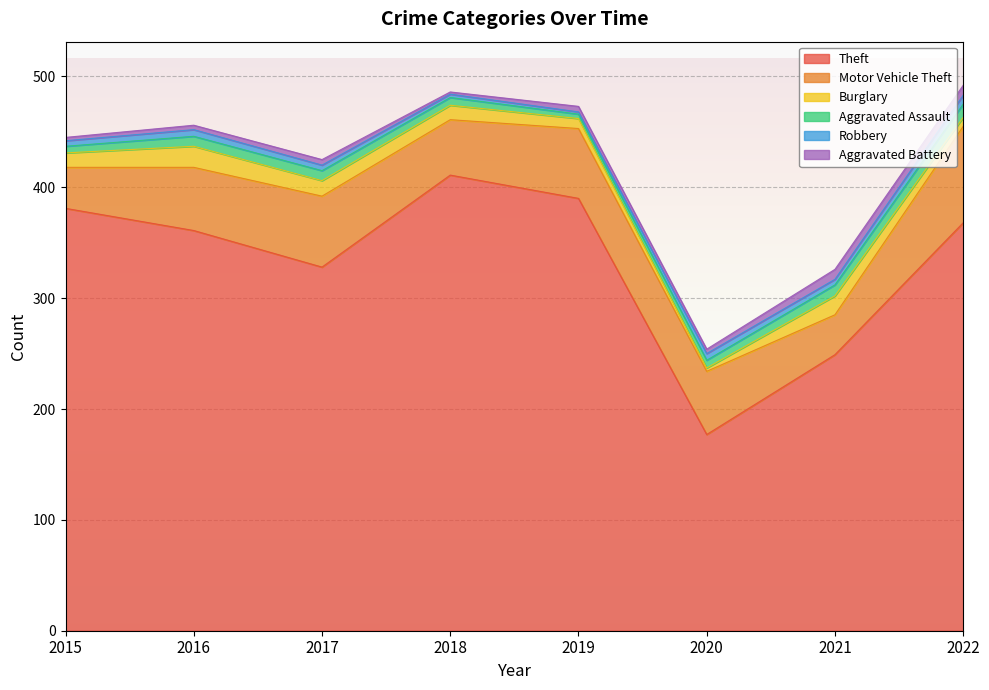

In Robbery, how many points are lower than both neighbors (excluding endpoints)?

2